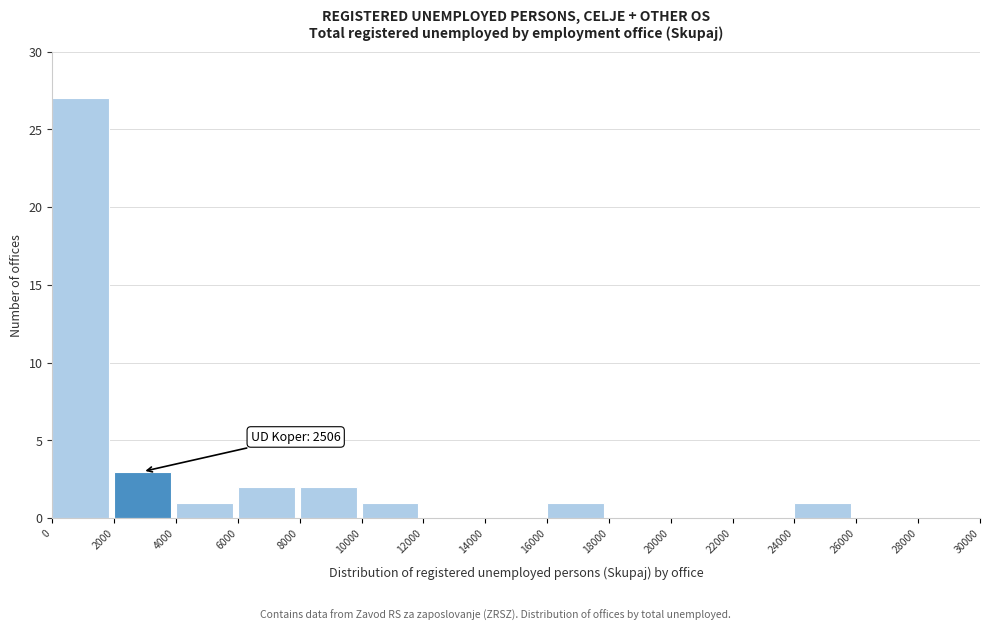

Which range on the x-axis has the tallest bar?

0 to 2000